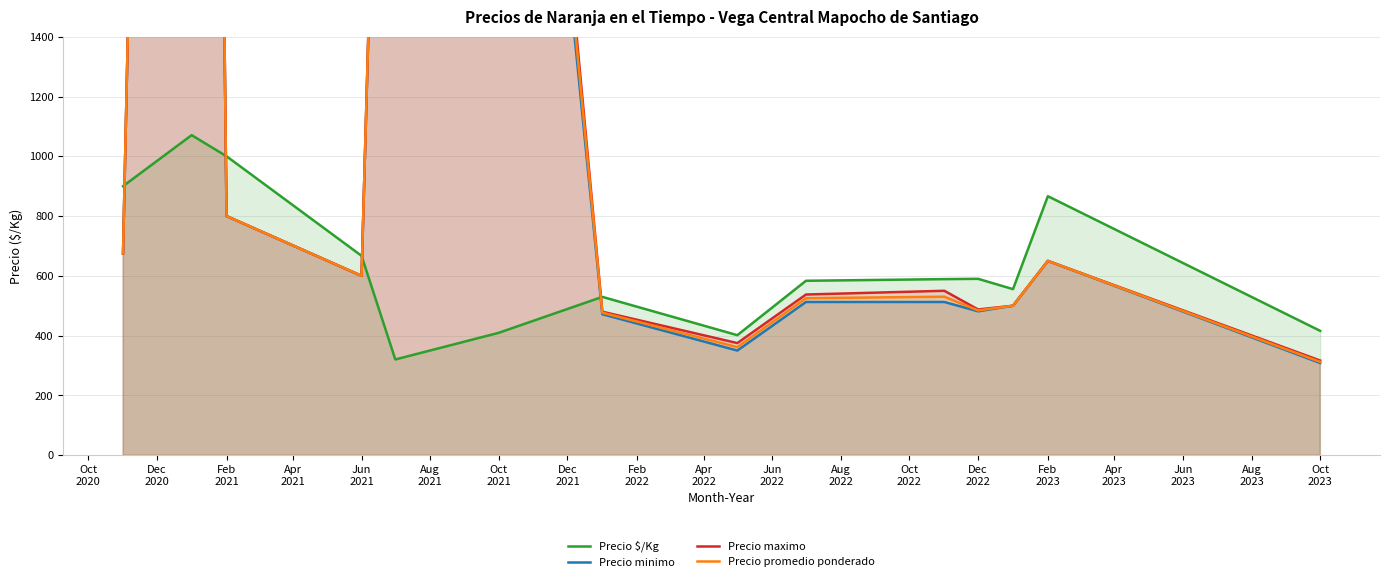

What is the highest value of the Precio $/Kg series?

1070.8